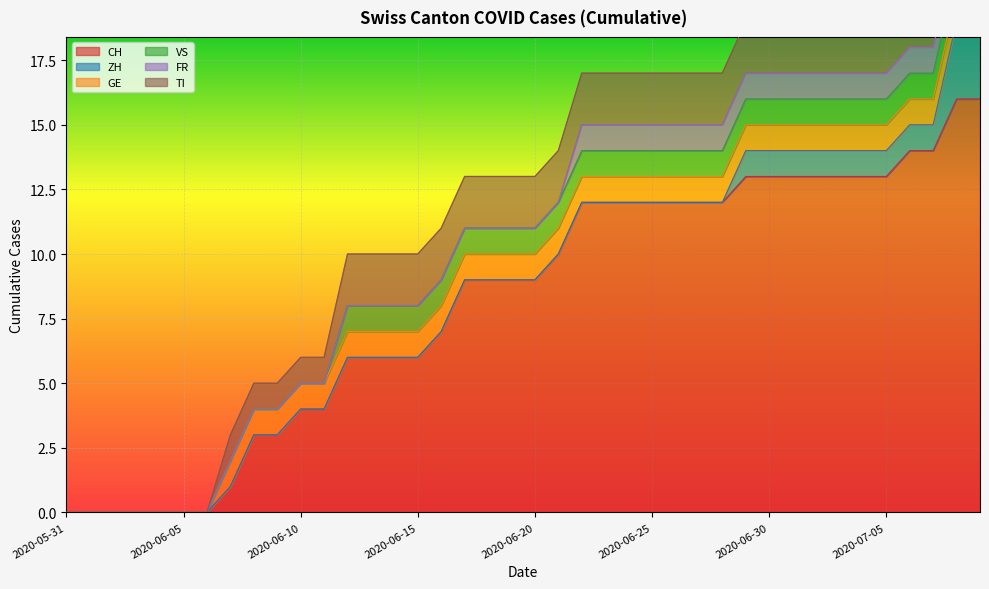

List the series in order of their peak value, highest first.

CH, ZH, TI, GE, VS, FR